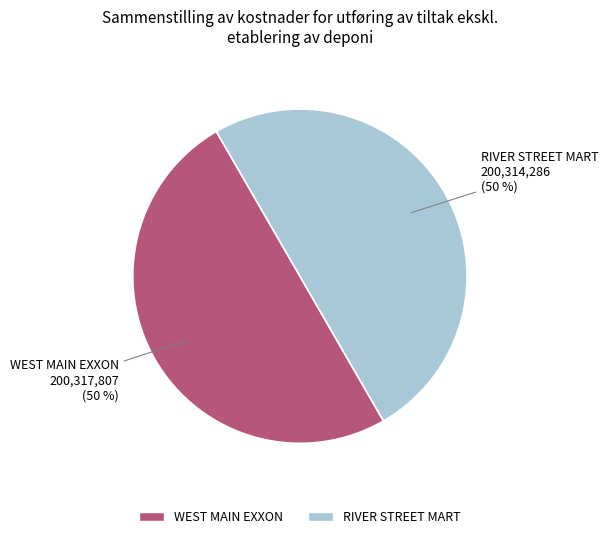

To the nearest percent, what is the average slice percentage?

50%